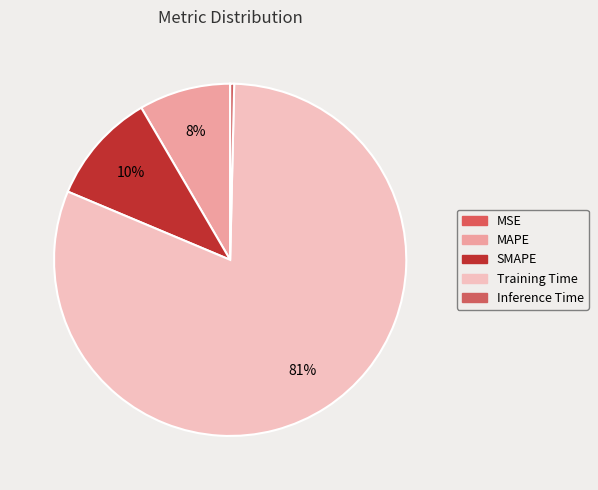

Is it true that MSE is 1% of the pie?

False